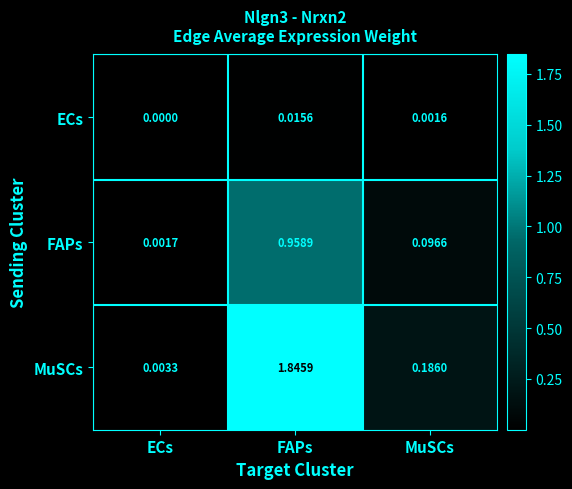

Where is MuSCs nearest to the value 0?

ECs